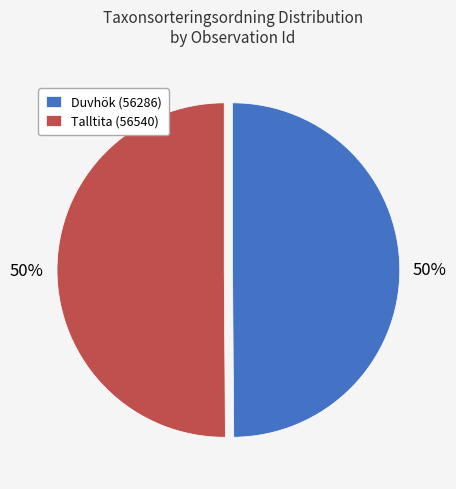

To the nearest percent, what is the average slice percentage?

50%